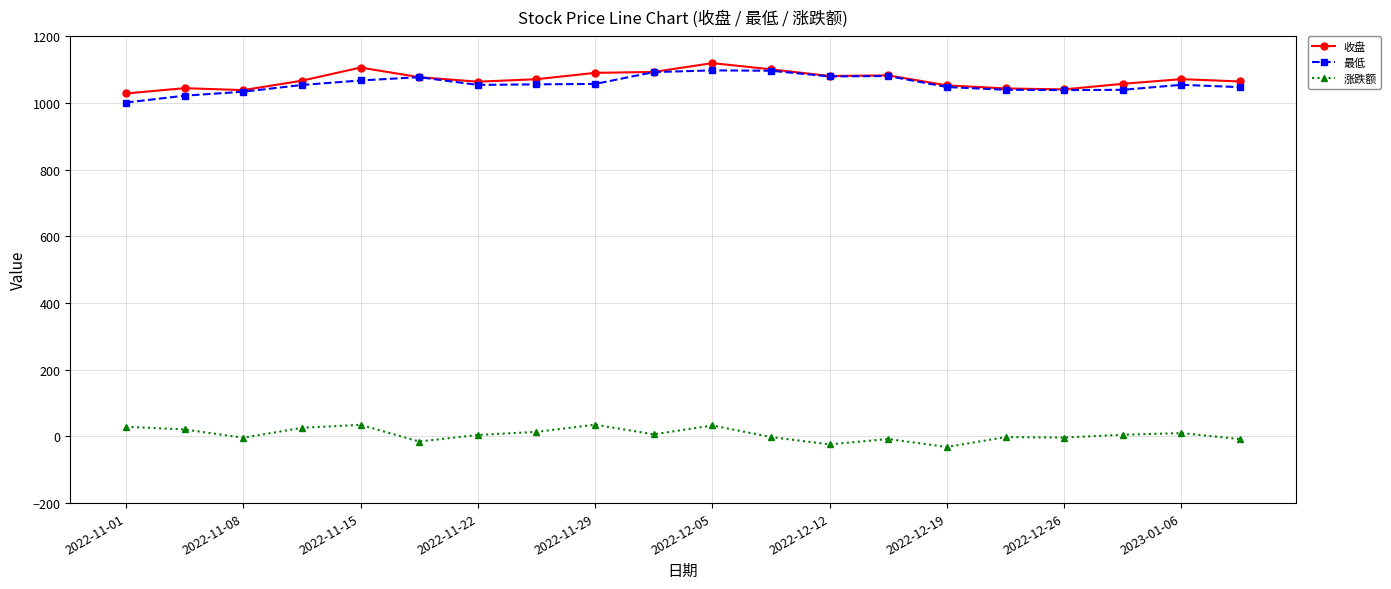

What is the greatest value displayed?

1120.0